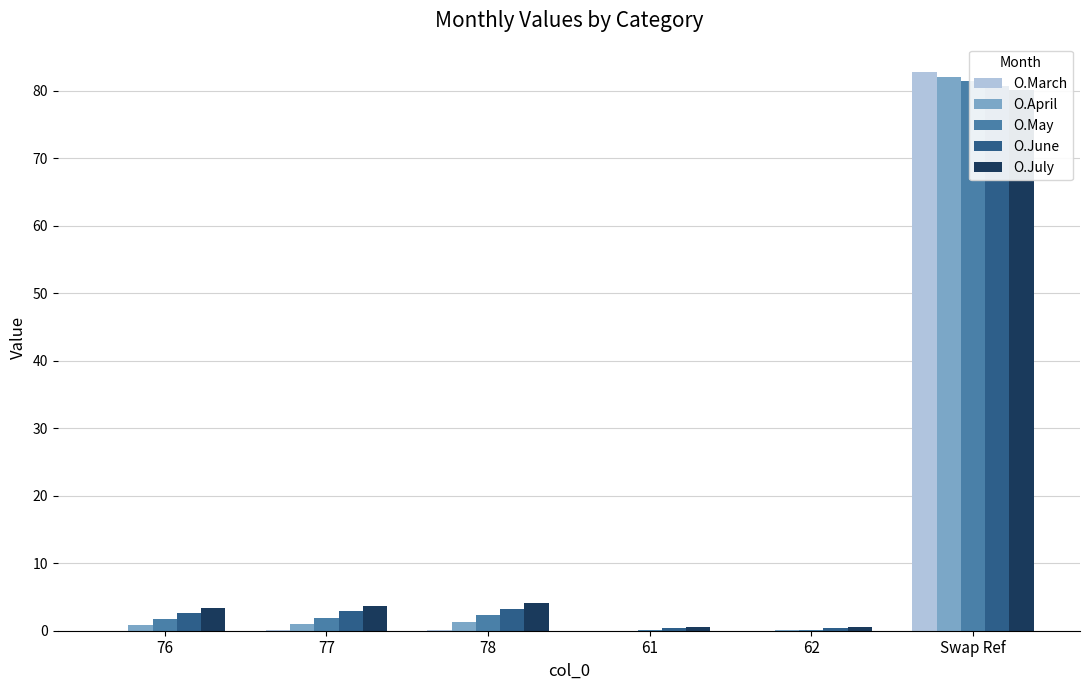

How many categories are shown in the chart?

6